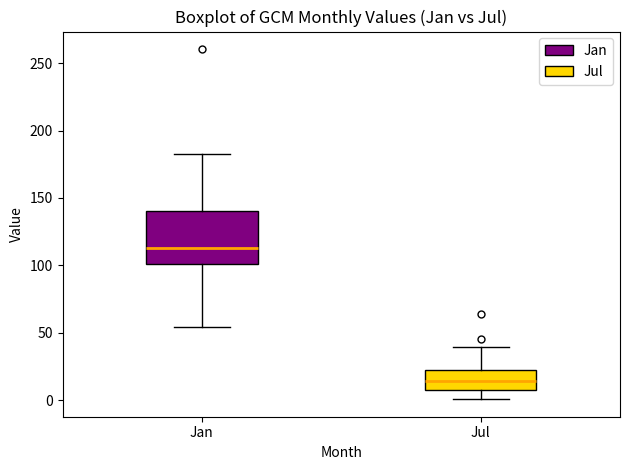

Which box is the tallest, from its lower edge to its upper edge?

Jan